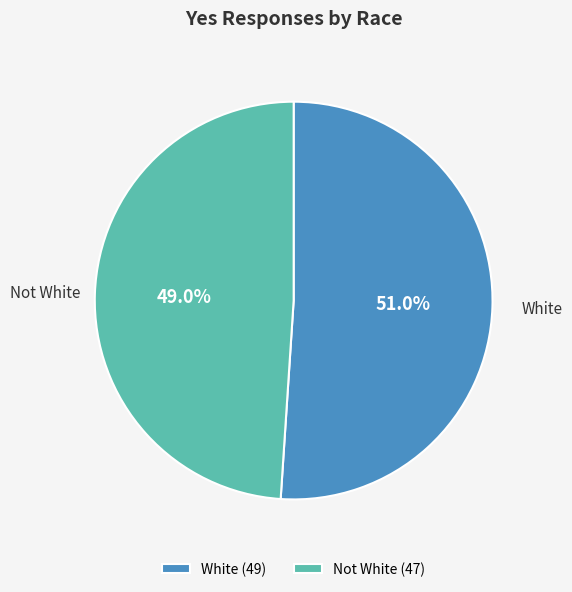

Does Not White account for over 50% of the chart?

No